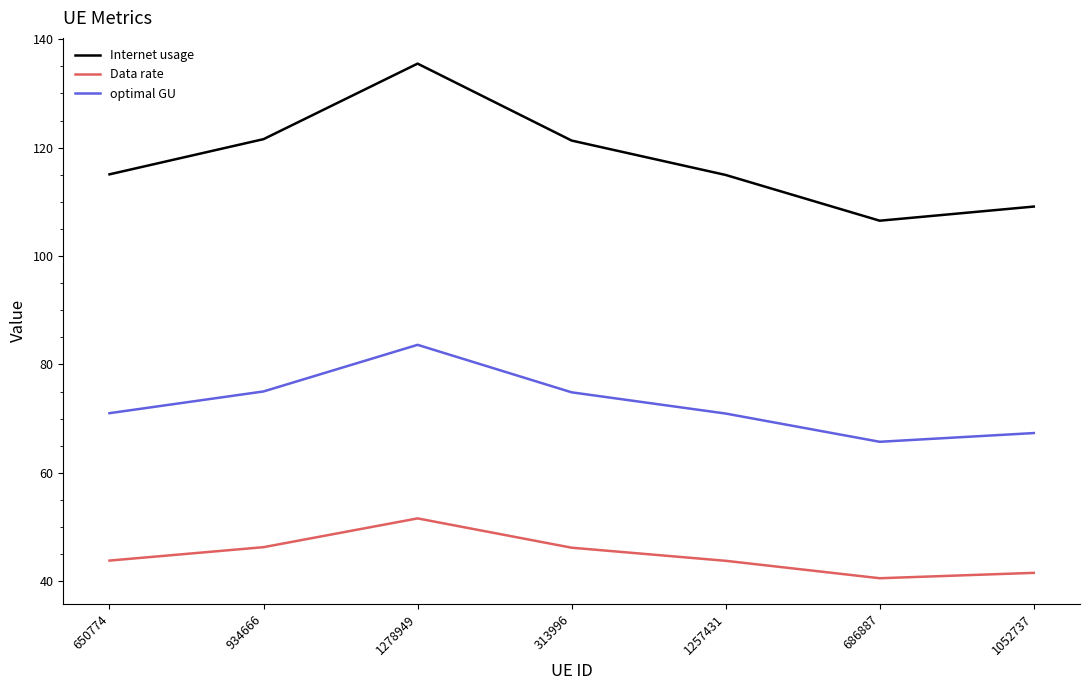

True or false: Data rate and optimal GU cross at least once.

False